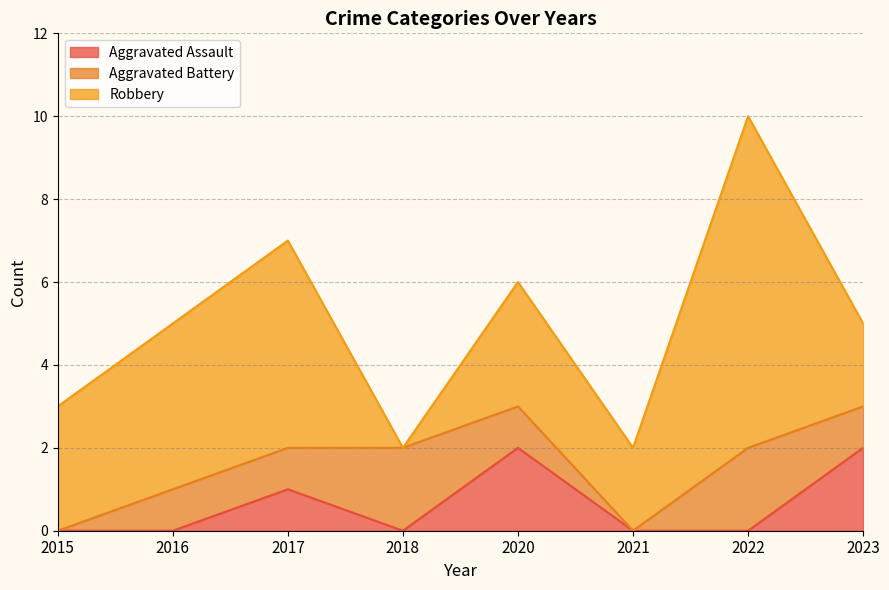

Does the chart display data point markers on the line(s)?

No